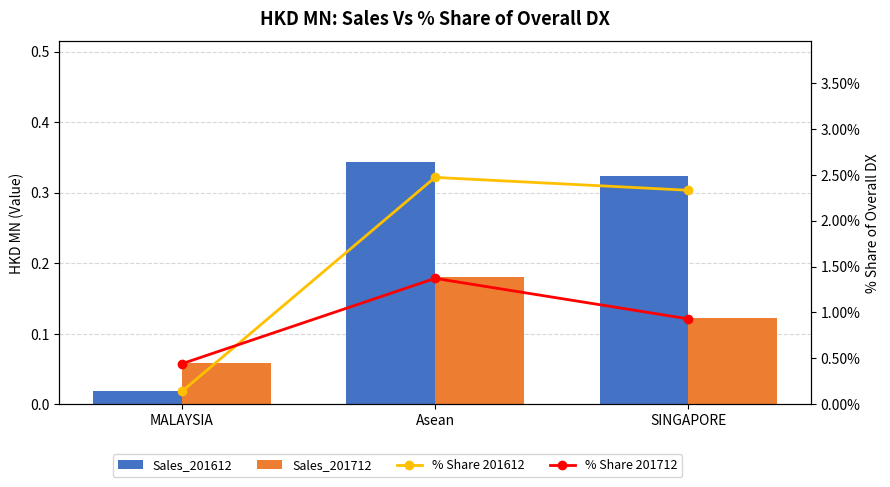

What is the sum of all Sales_201712 values?

0.4